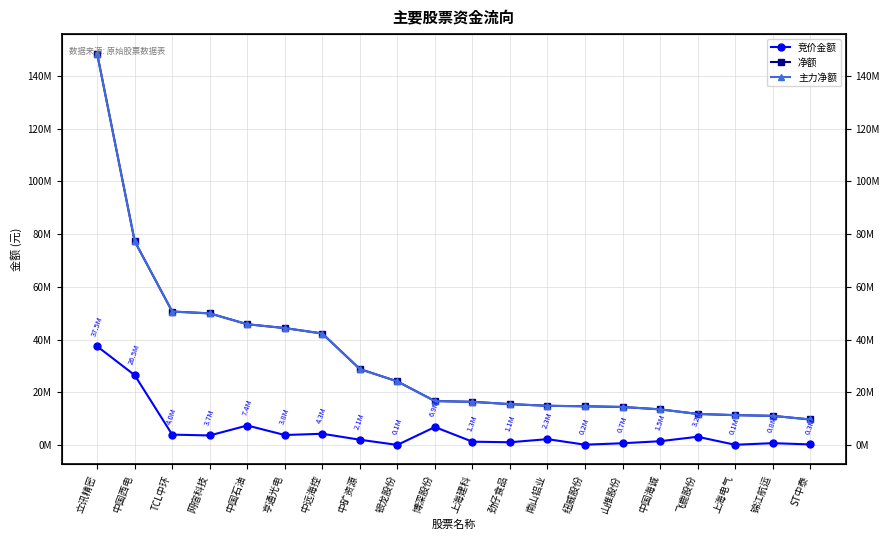

True or false: 主力净额 and 竞价金额 intersect in this chart.

False